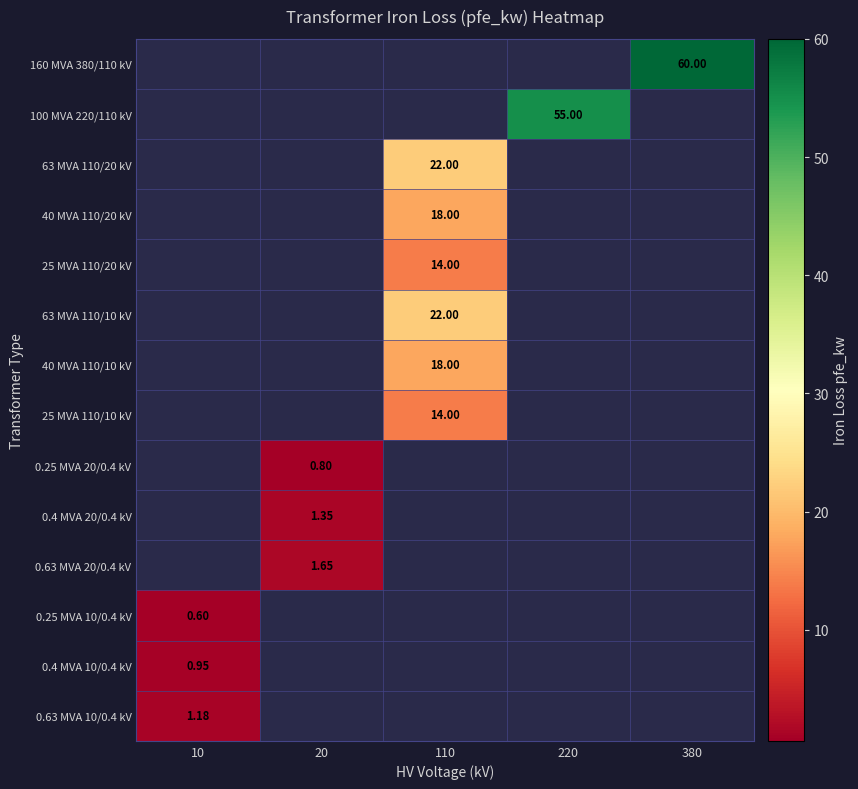

What is the minimum value shown in the chart?

0.6